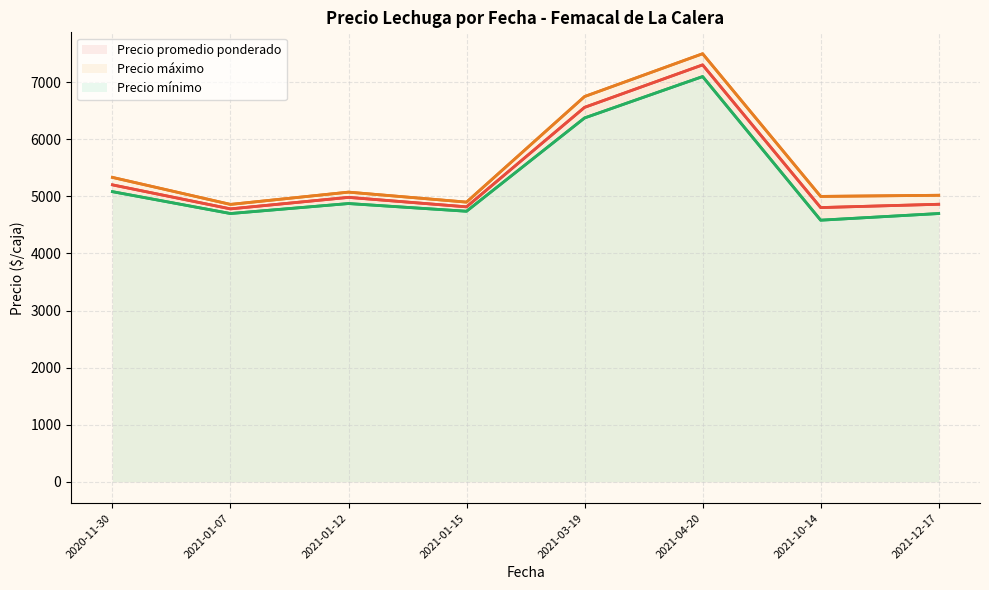

The Precio máximo series shows 5020.0 at 2021-12-17. True or false?

True